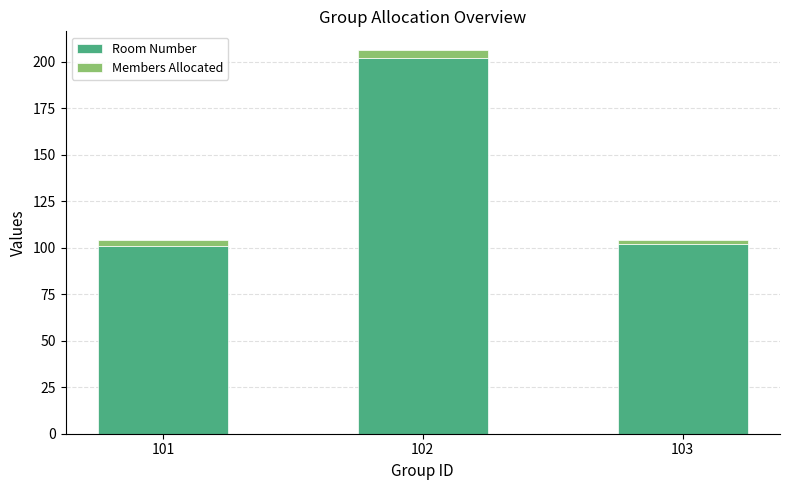

What is the sum of all Room Number values?

405